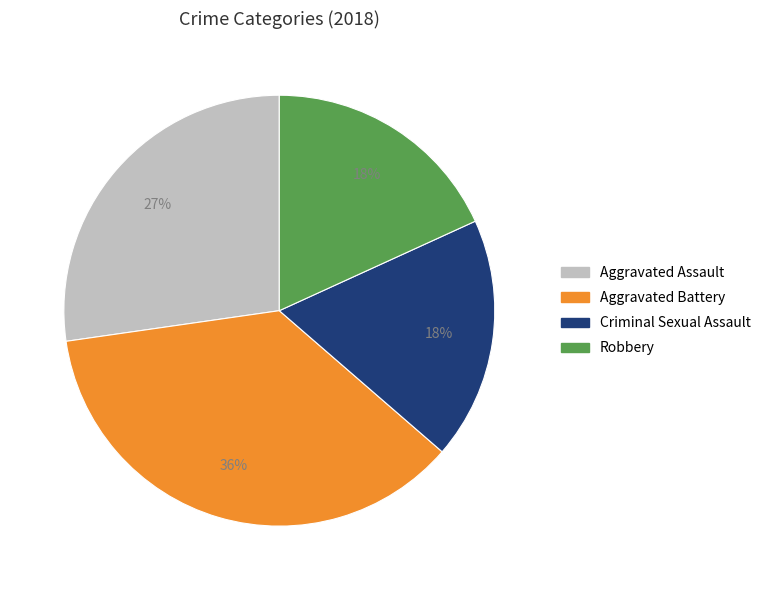

Approximately how many times larger is the value at Aggravated Battery compared to Robbery?

2.0